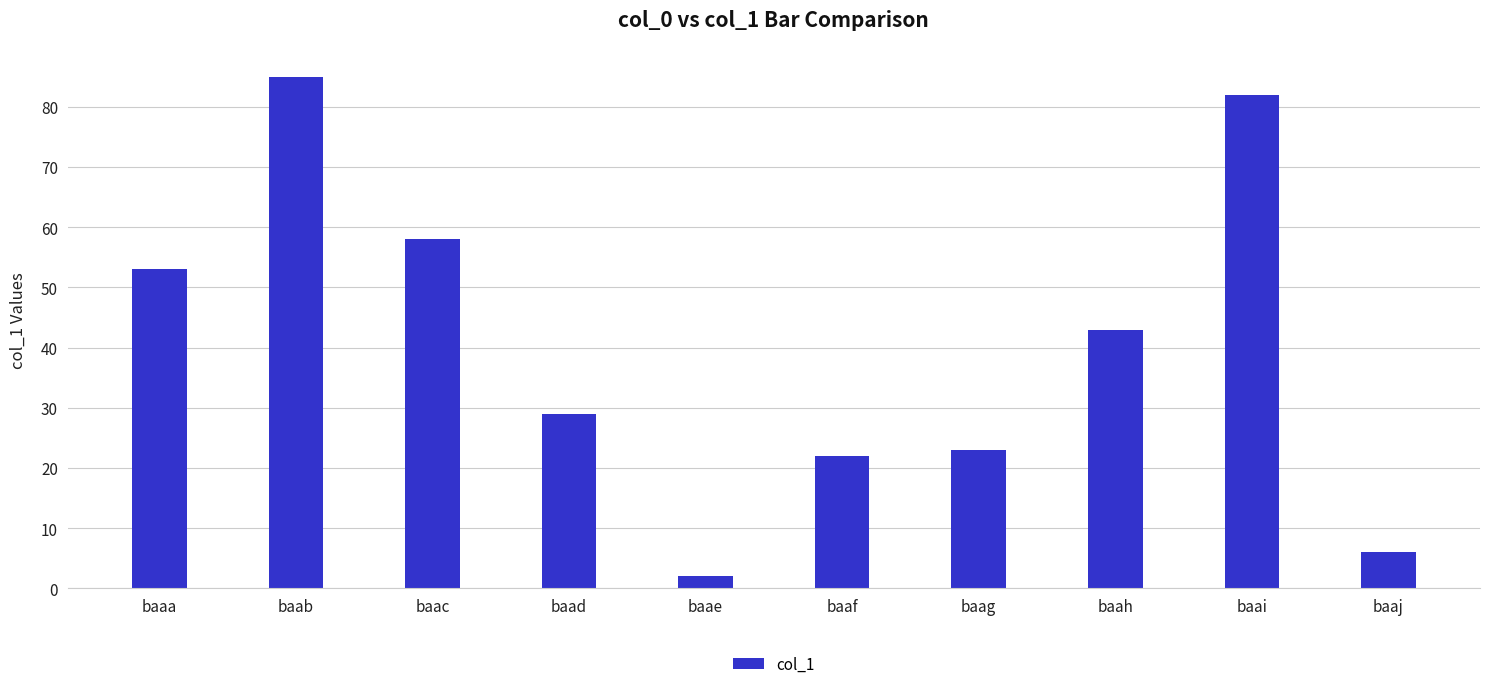

List the labels in order of value, smallest first.

baae, baaj, baaf, baag, baad, baah, baaa, baac, baai, baab